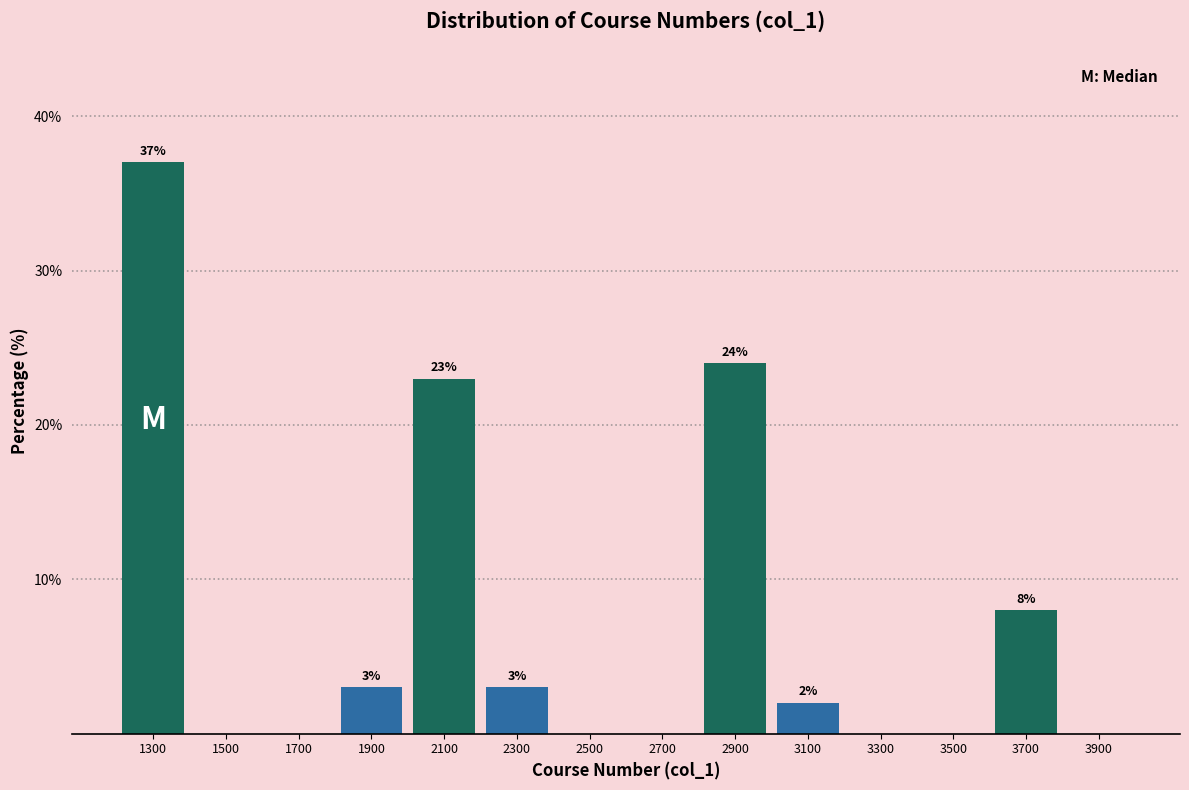

Which range on the x-axis has the tallest bar?

1200 to 1400